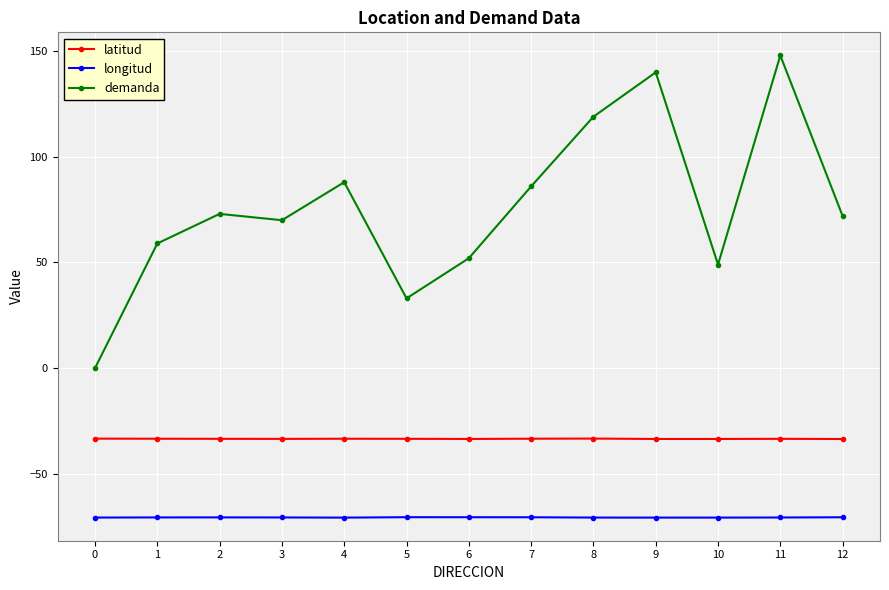

Between 1 and 4, which series saw the biggest shift?

demanda